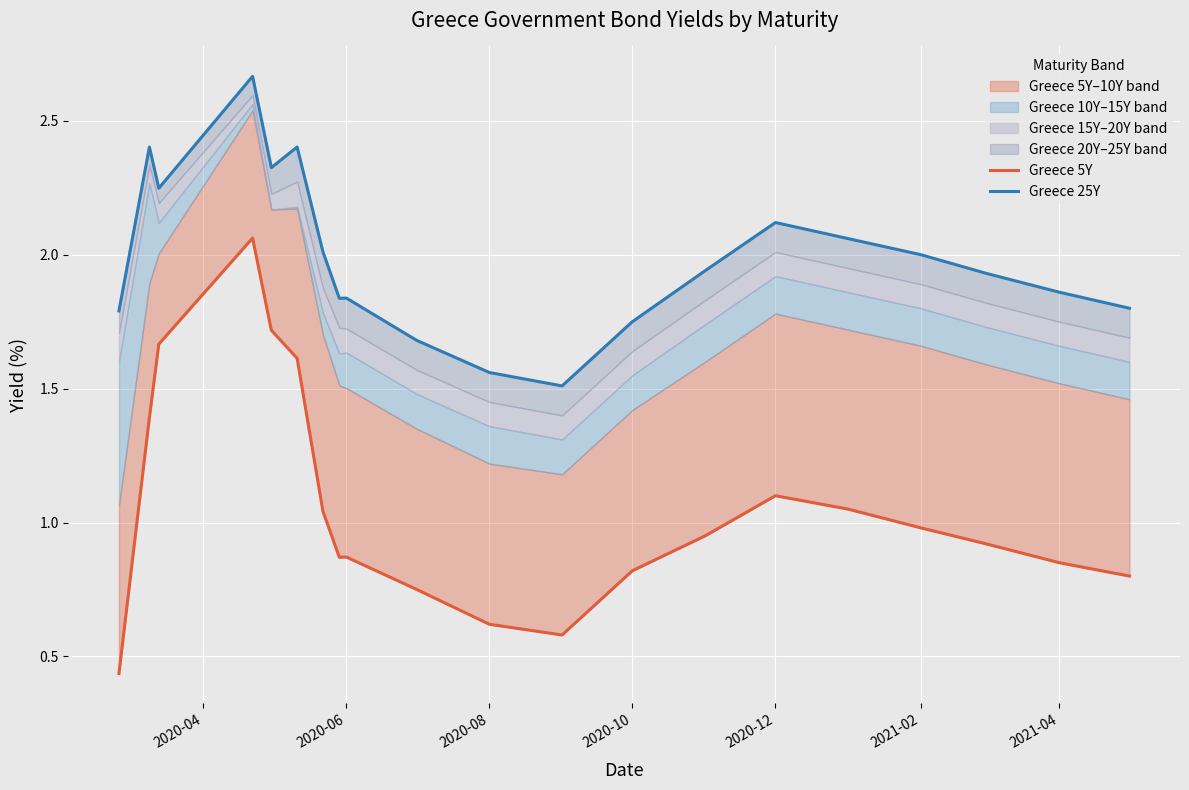

True or false: Greece 5Y and Greece 25Y cross at least once.

False